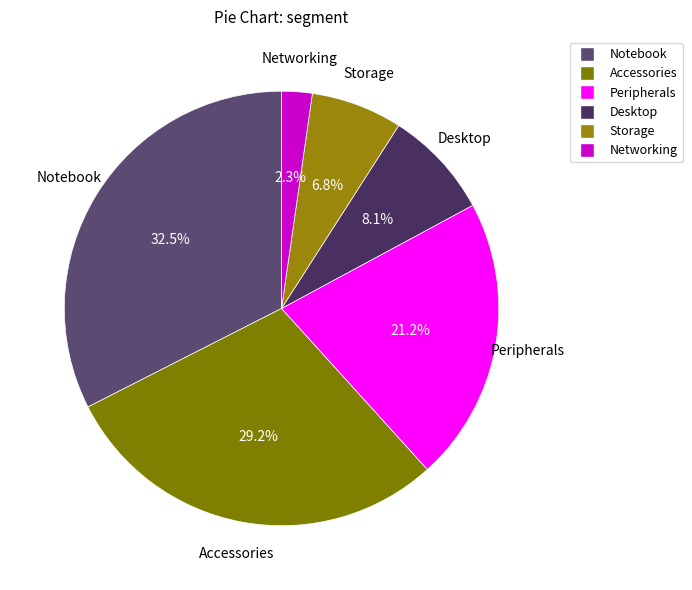

Which has a higher value, Desktop or Storage?

Desktop